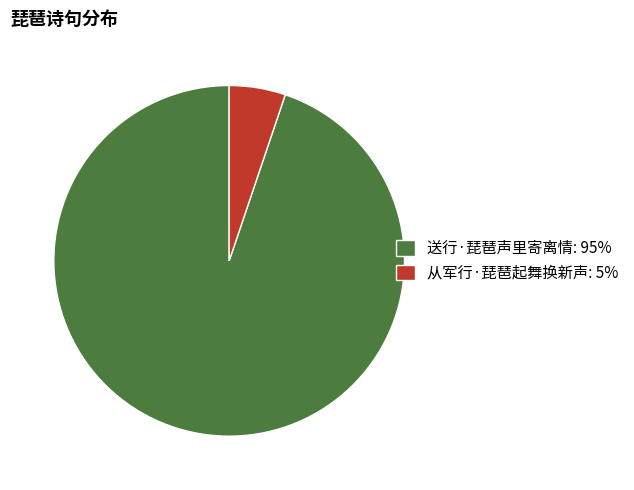

Between 送行·琵琶声里寄离情 and 从军行·琵琶起舞换新声, which is larger?

送行·琵琶声里寄离情